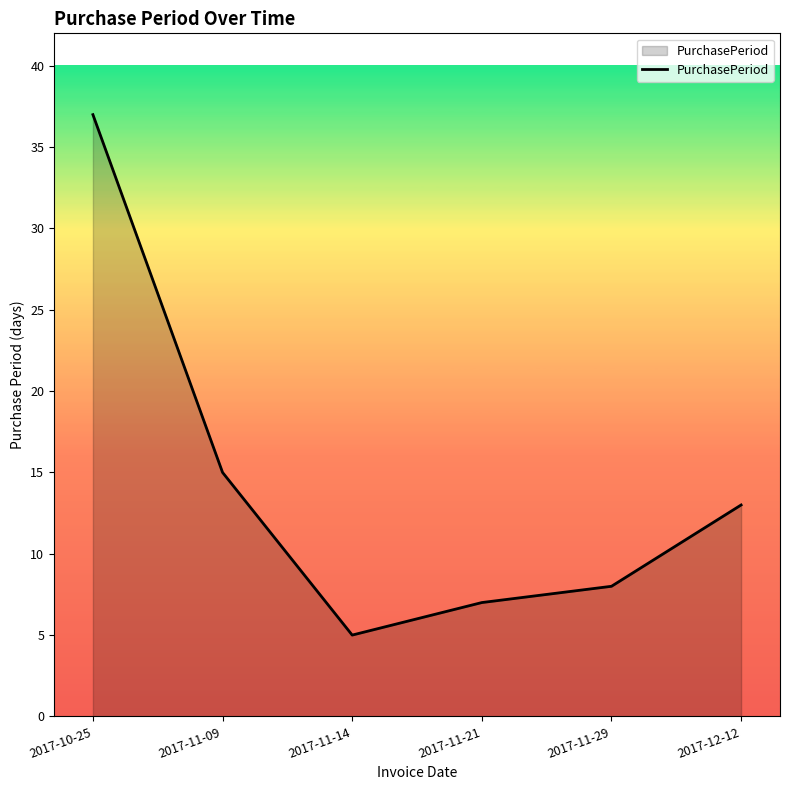

How many lines are shown in the chart?

1